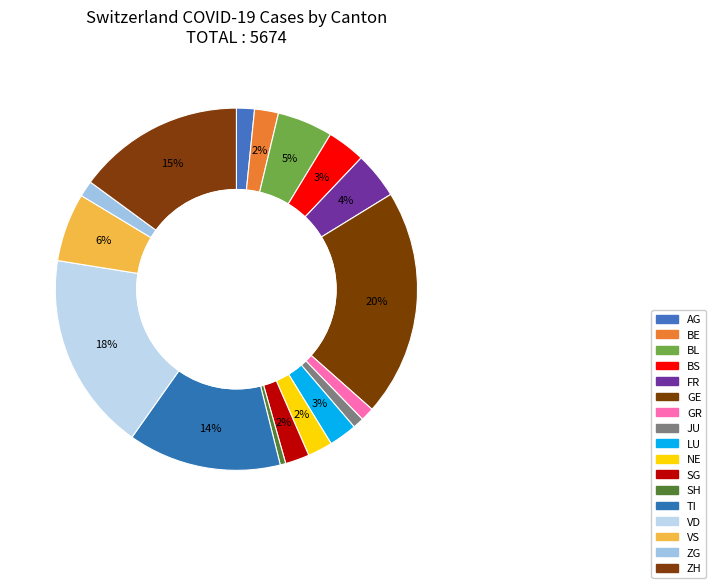

To the nearest percent, what is the average slice percentage?

6%